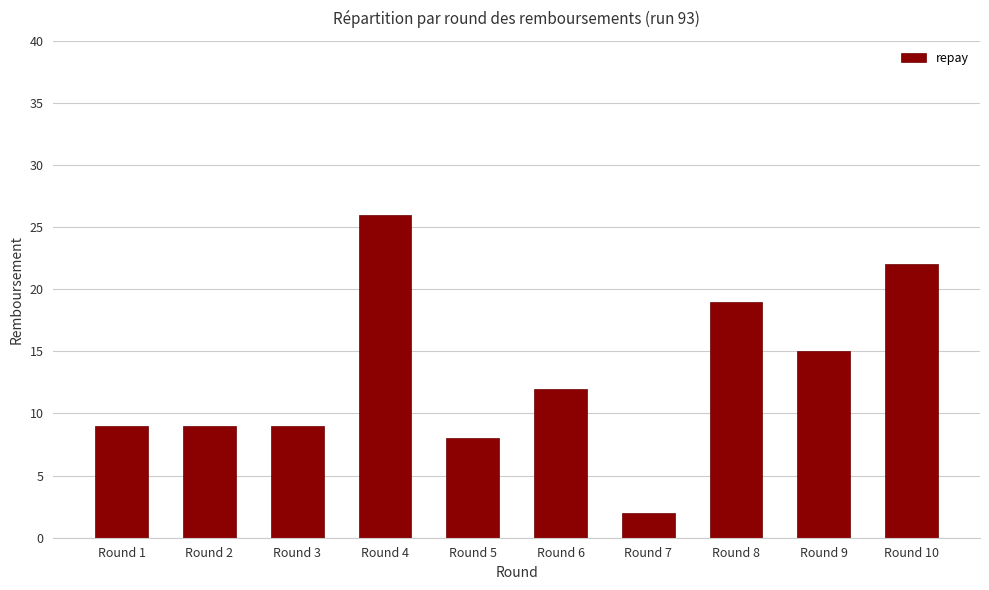

How many series are shown in this chart?

1